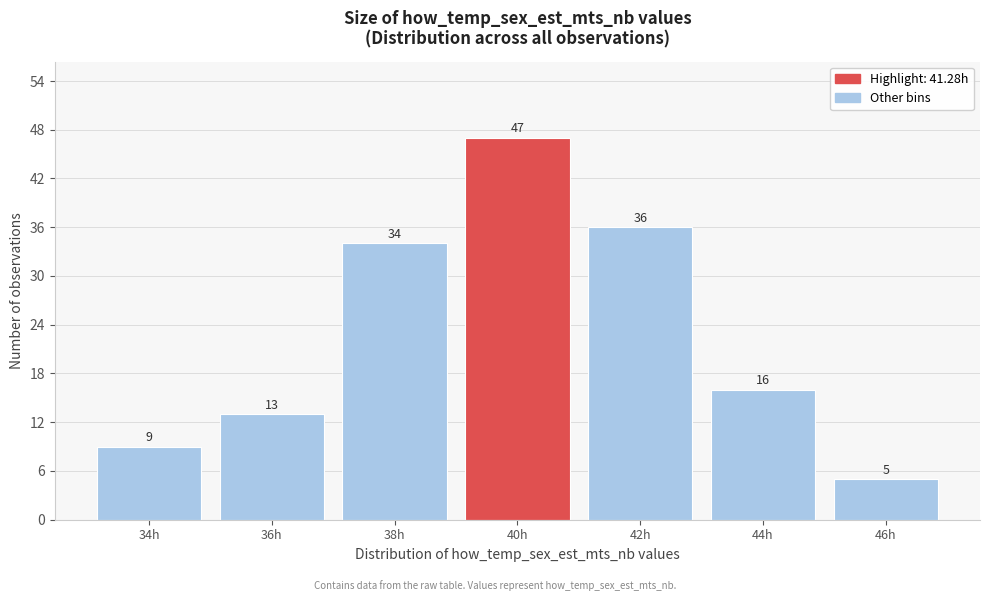

Reading left to right, transcribe all the data shown in this chart.

9	13	34	47	36	16	5